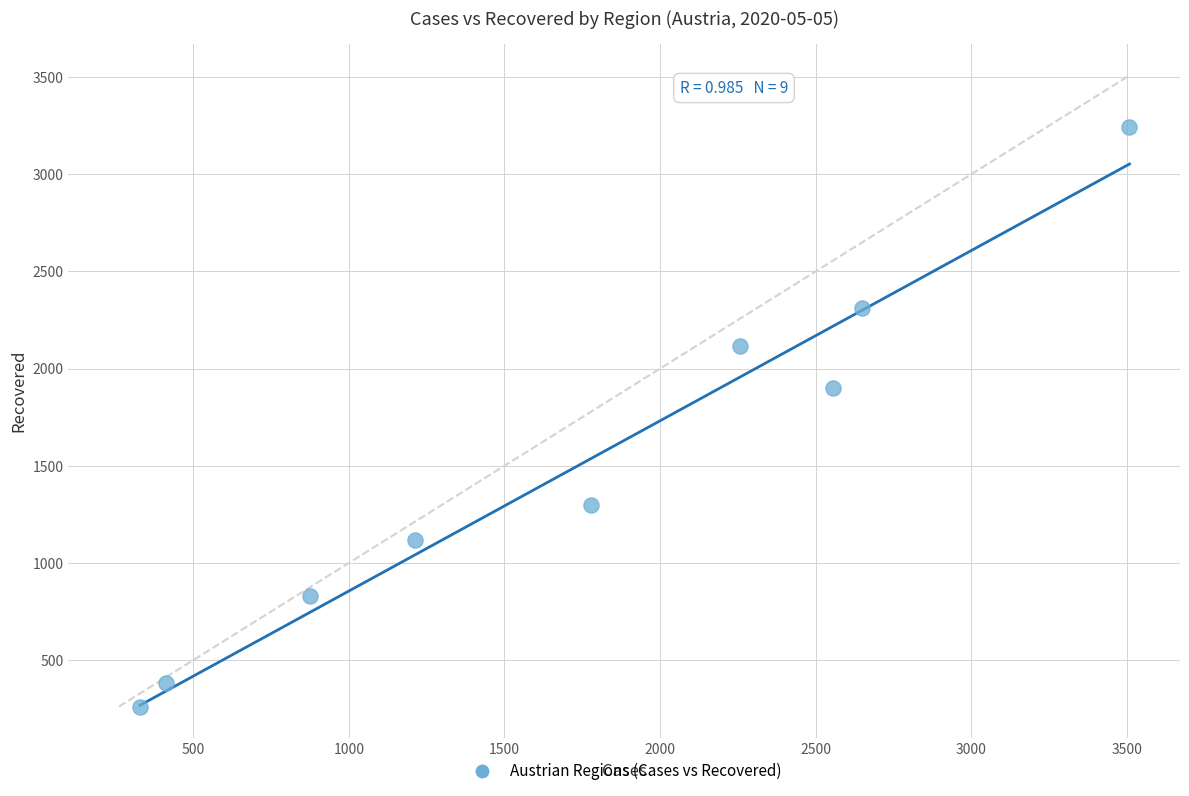

What is the average X value?

1731